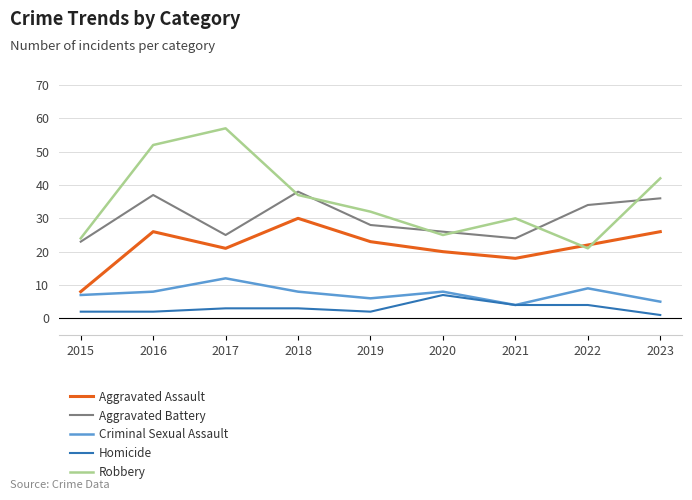

Which series has the largest total across all categories?

Robbery